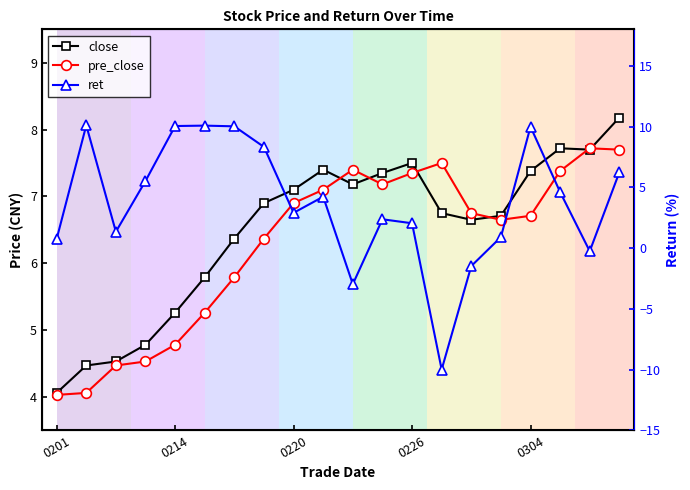

Count the number of categories in the chart.

20